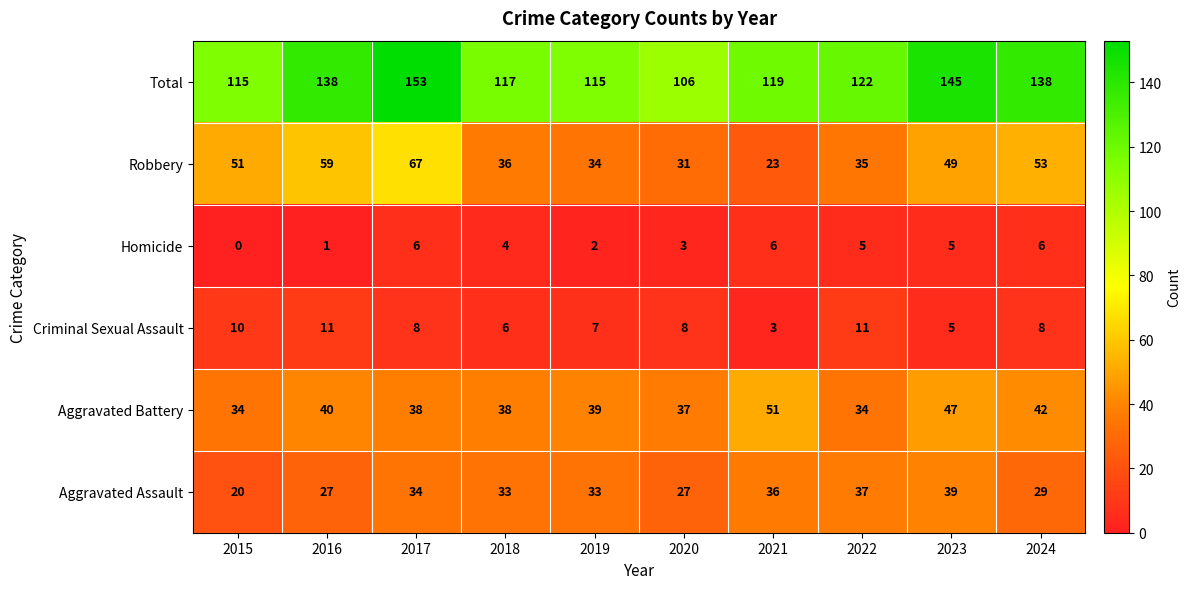

At 2017, list the series in order from largest to smallest.

Total, Robbery, Aggravated Battery, Aggravated Assault, Criminal Sexual Assault, Homicide